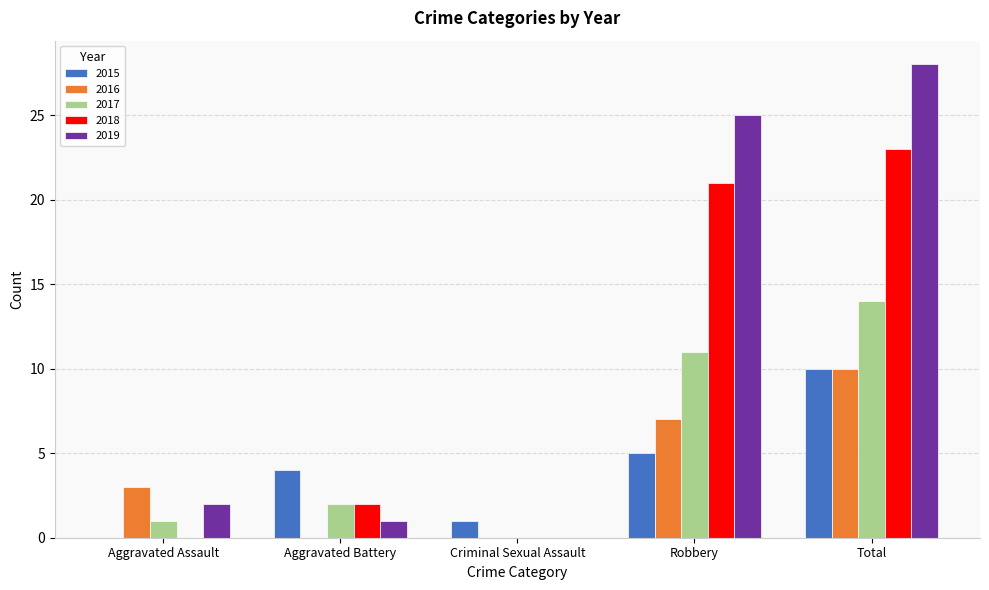

Is the value of 2018 at Criminal Sexual Assault greater than the value of 2017 at Total?

No